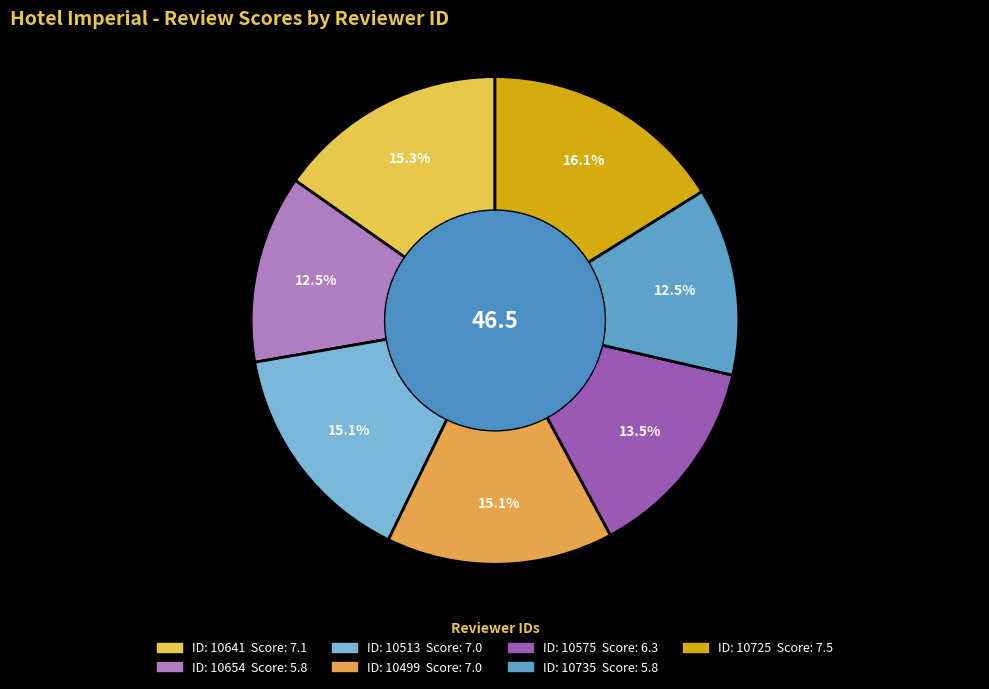

How many slices are in this pie chart?

7